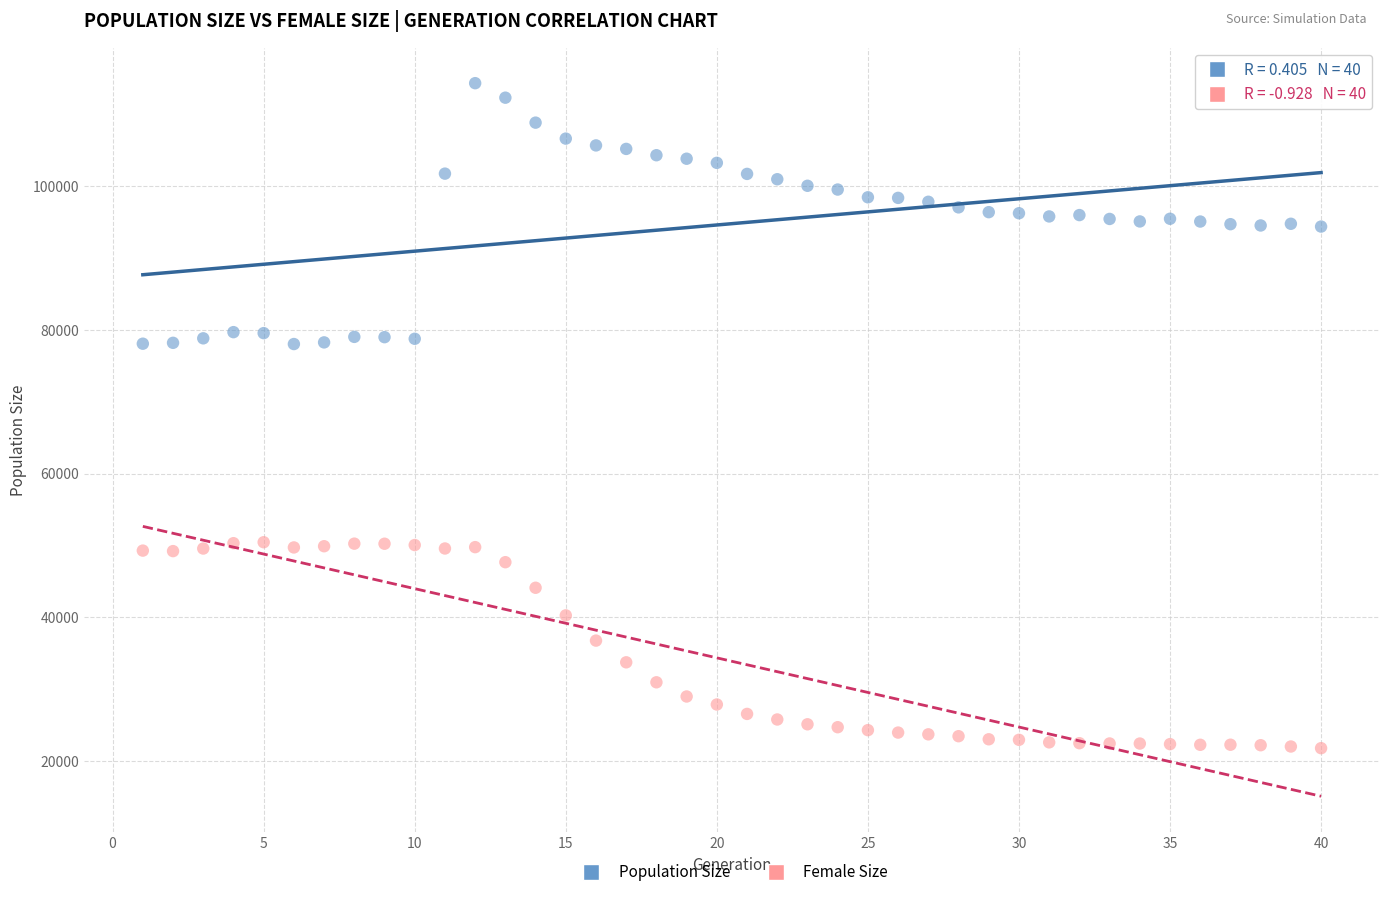

Which series contains the lowest Y value?

Female Size